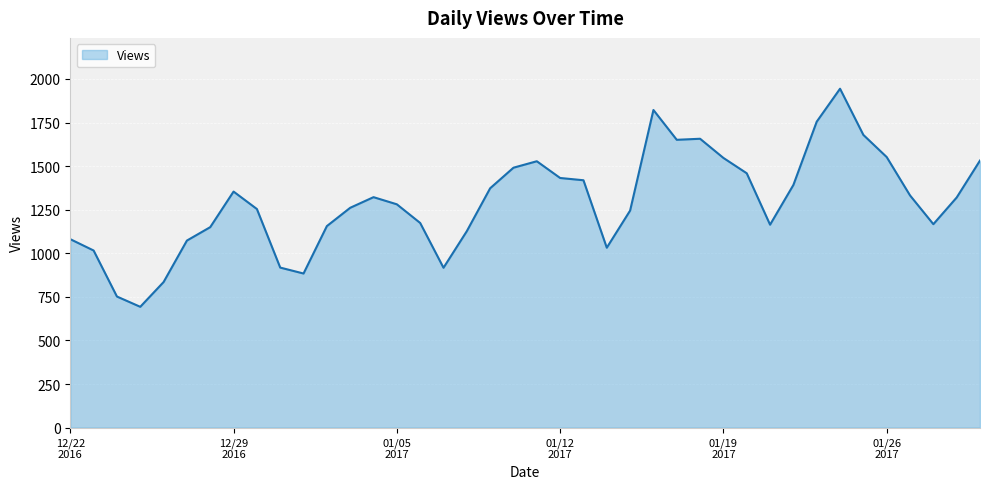

What is the greatest value displayed?

1944